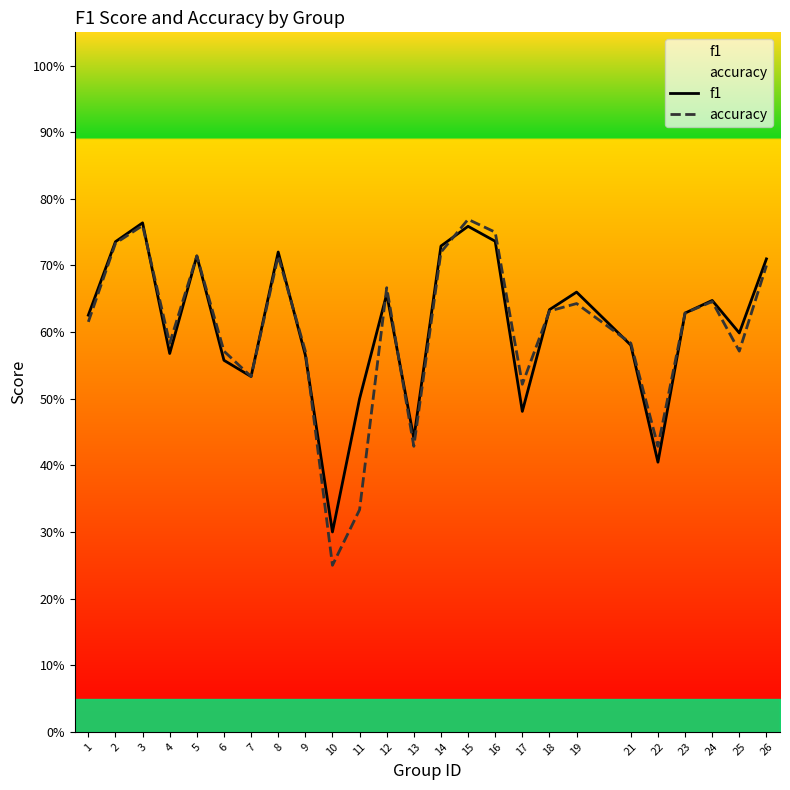

Which series has the widest spread of values?

accuracy